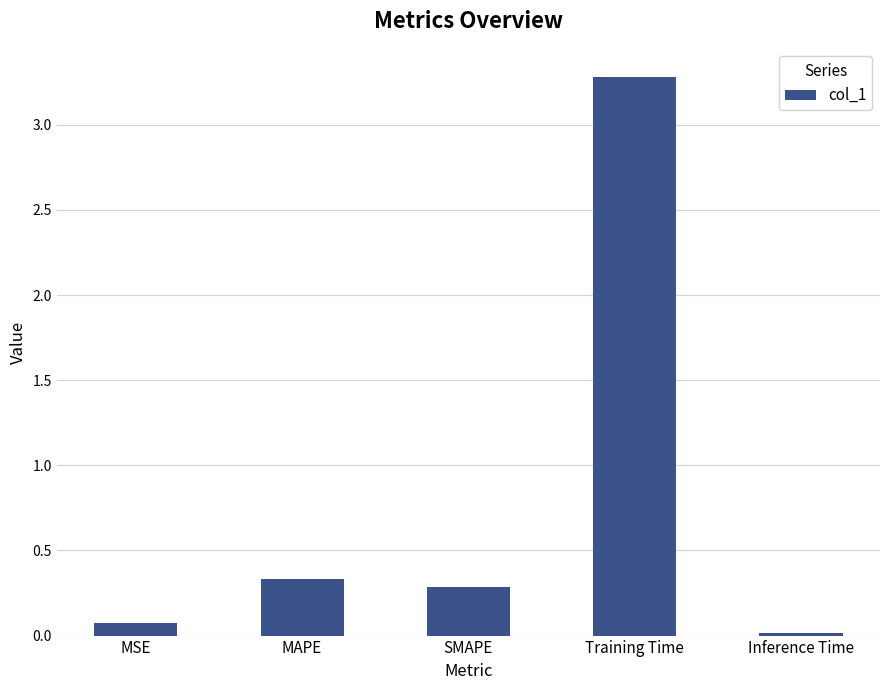

What is the label of the 3rd bar from the left?

SMAPE